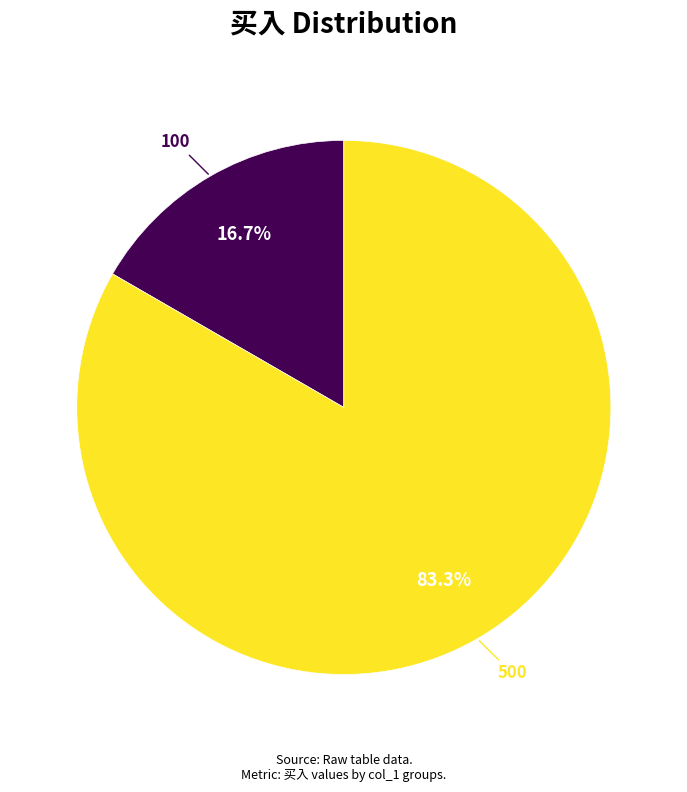

Between 100 and 500, which is larger?

500